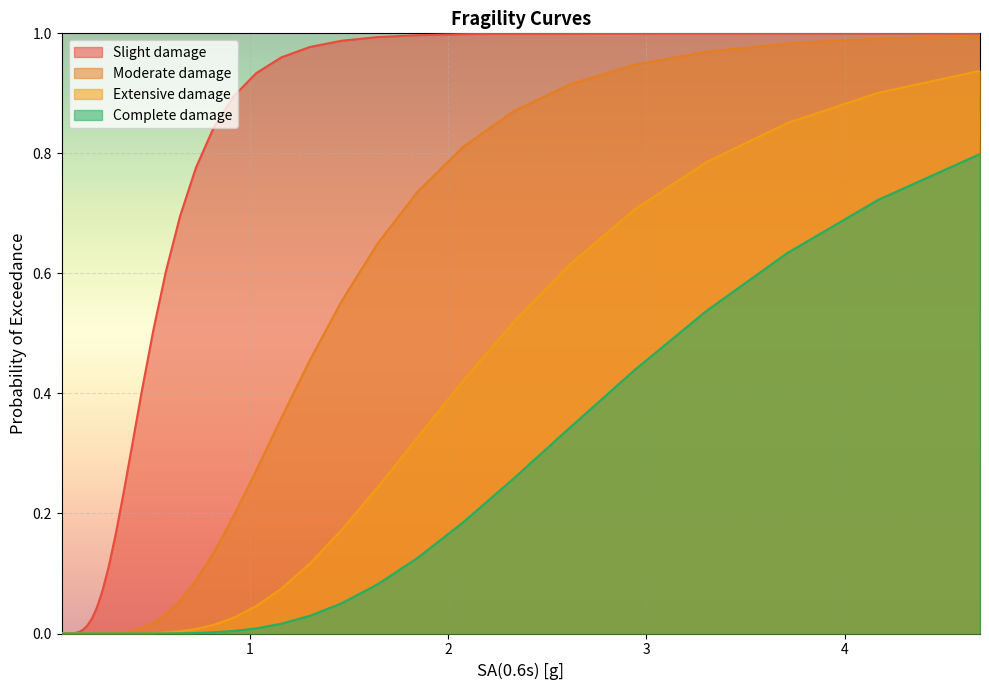

True or false: Complete_damage and Slight_damage intersect in this chart.

False